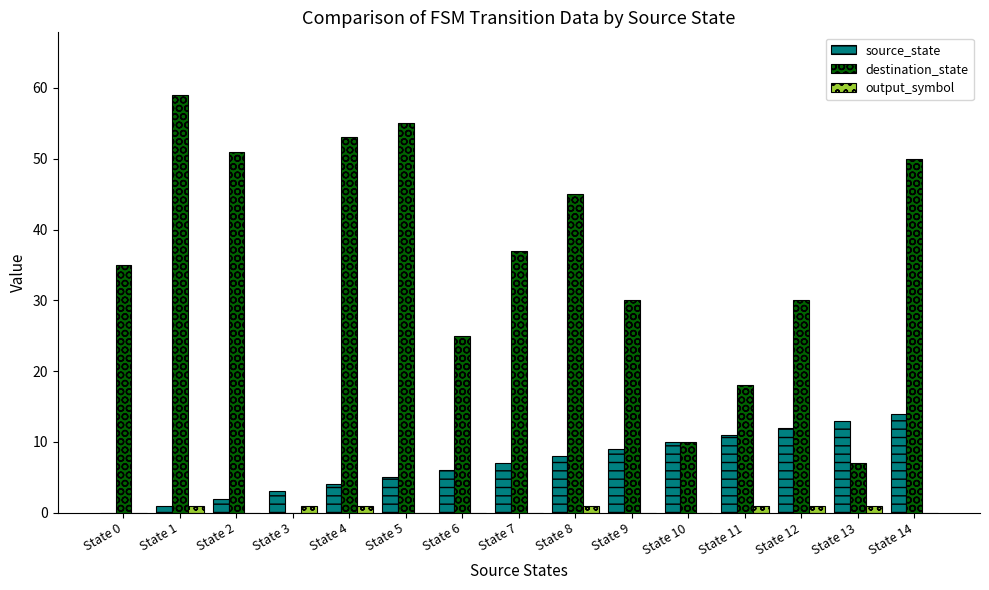

Between State 1 and State 7, which series saw the biggest shift?

destination_state